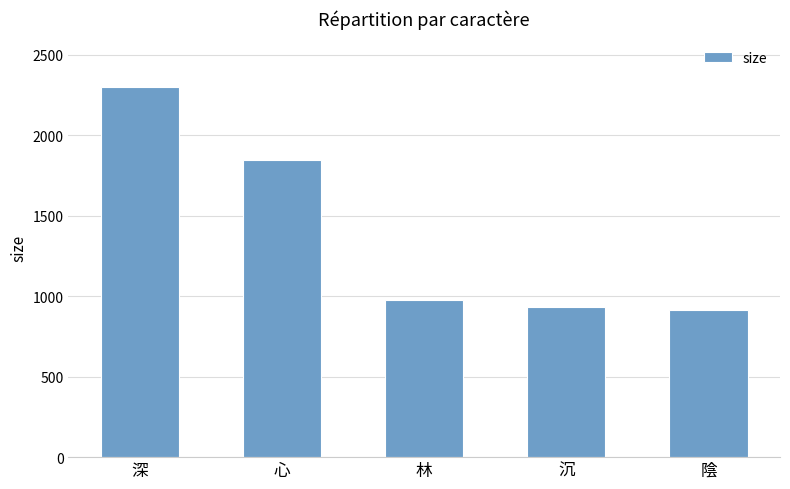

List the labels in order of value, largest first.

深, 心, 林, 沉, 陰